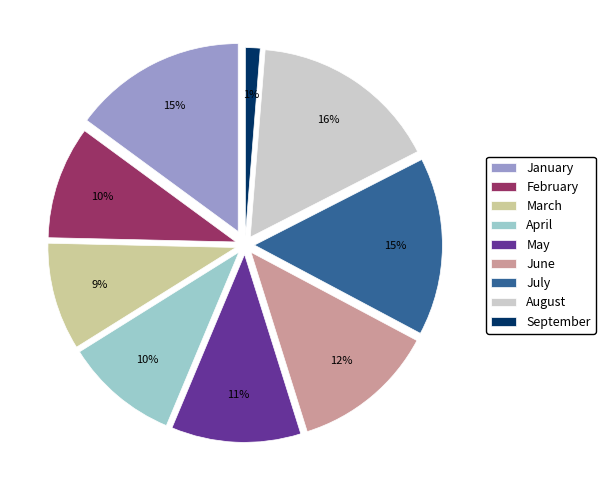

Does August represent more than half of the total?

No